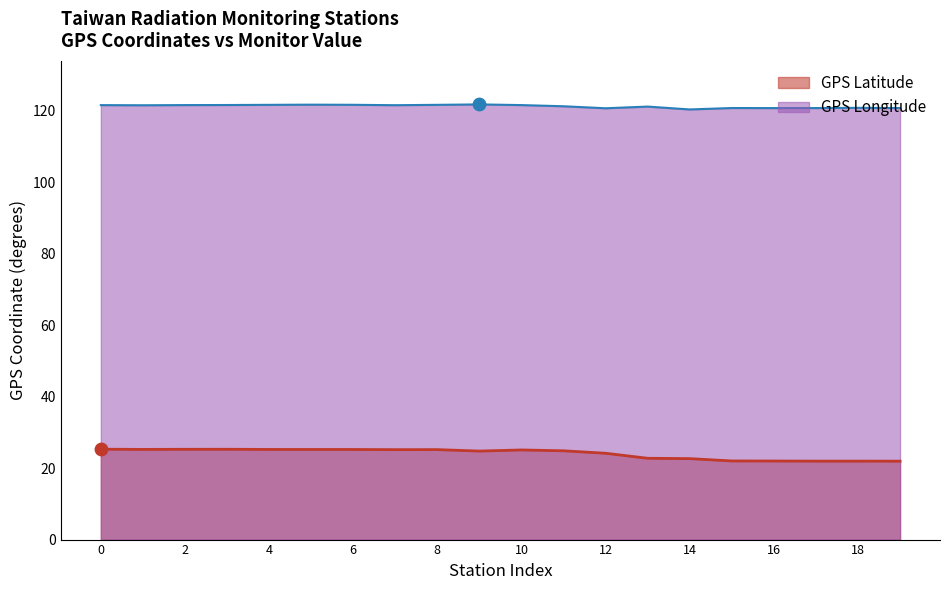

At which category is the sum across all series the highest?

YEHLIU